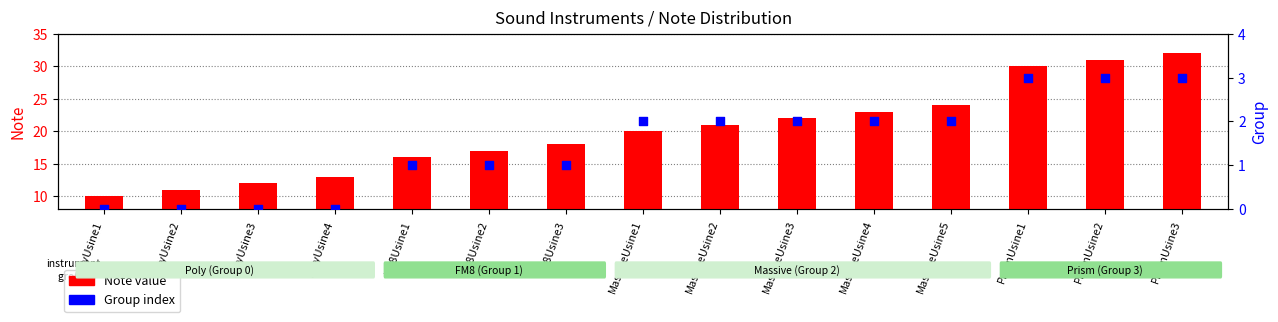

Which series reaches the minimum Y coordinate?

Group